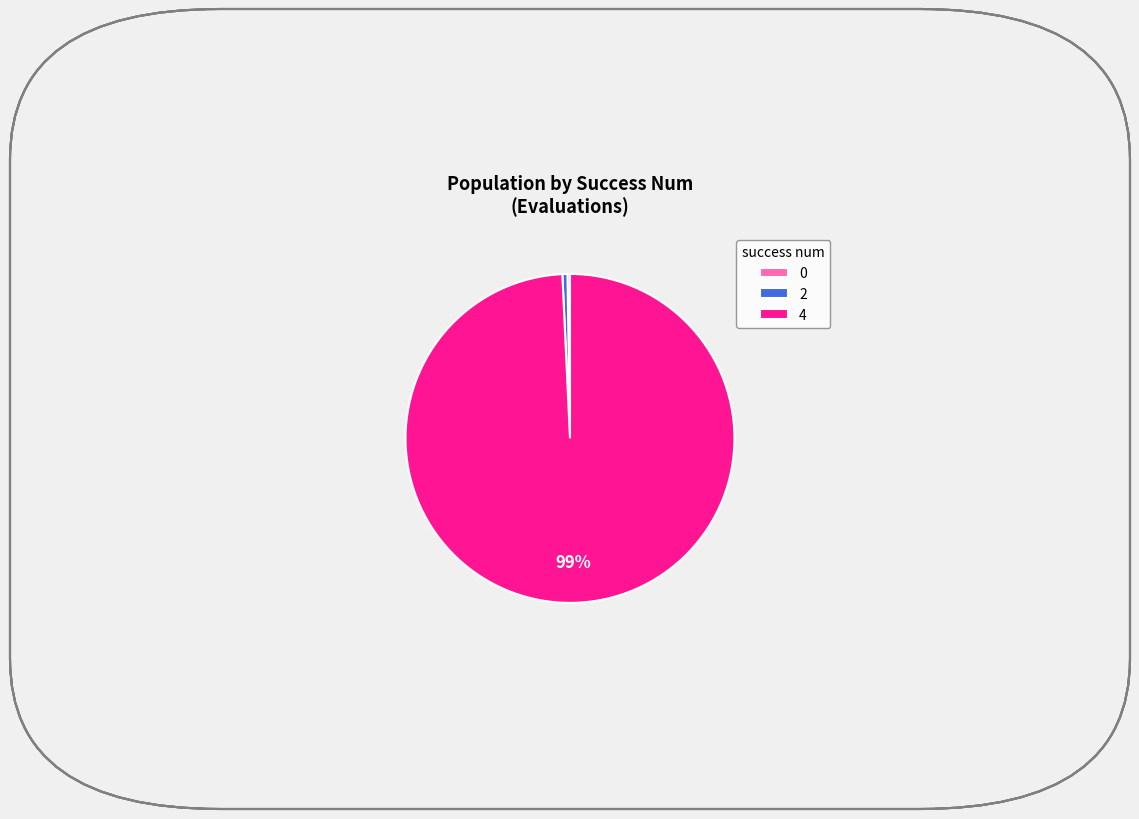

Is 4 the majority of the pie?

Yes